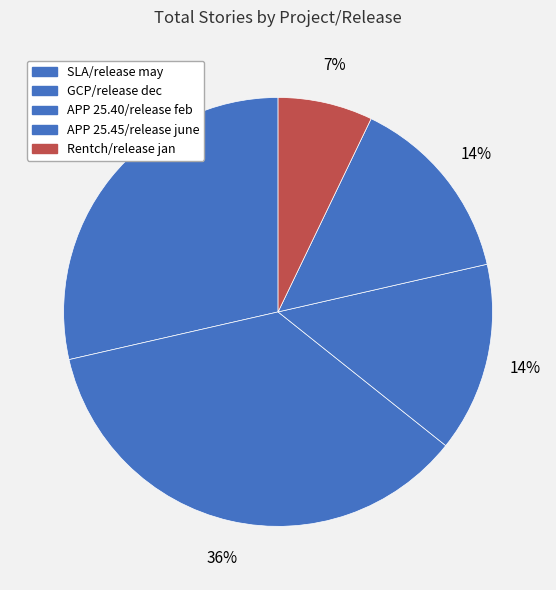

To the nearest percent, what is the combined percentage of APP 25.40/release feb and SLA/release may?

43%